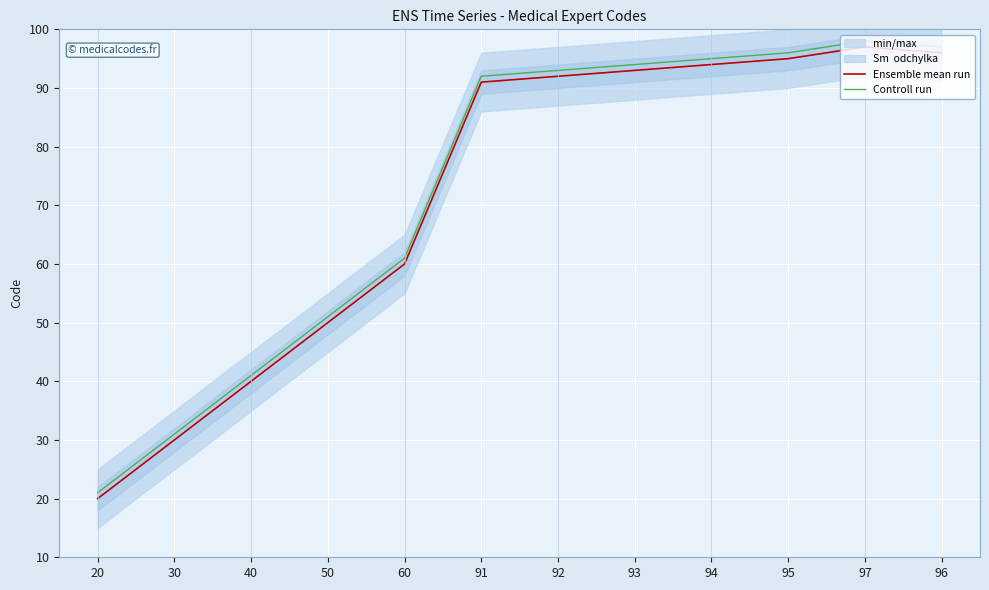

Where is the first local maximum for Ensemble mean run?

97